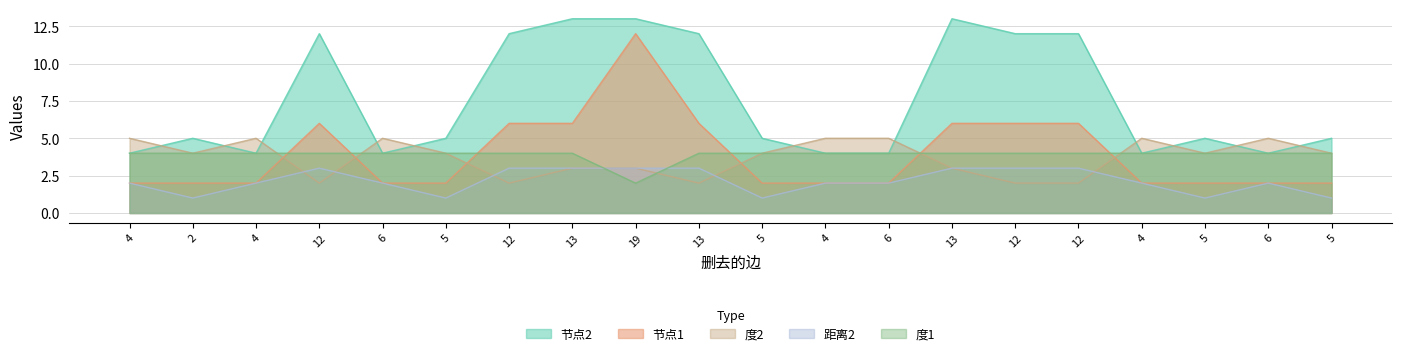

Where is the first local minimum for 度1?

19